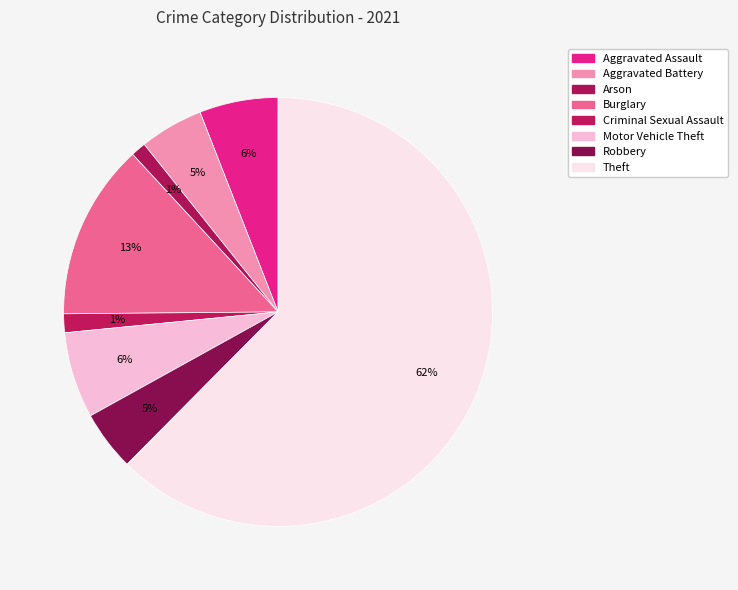

The Criminal Sexual Assault slice represents 1% of the pie. True or false?

True